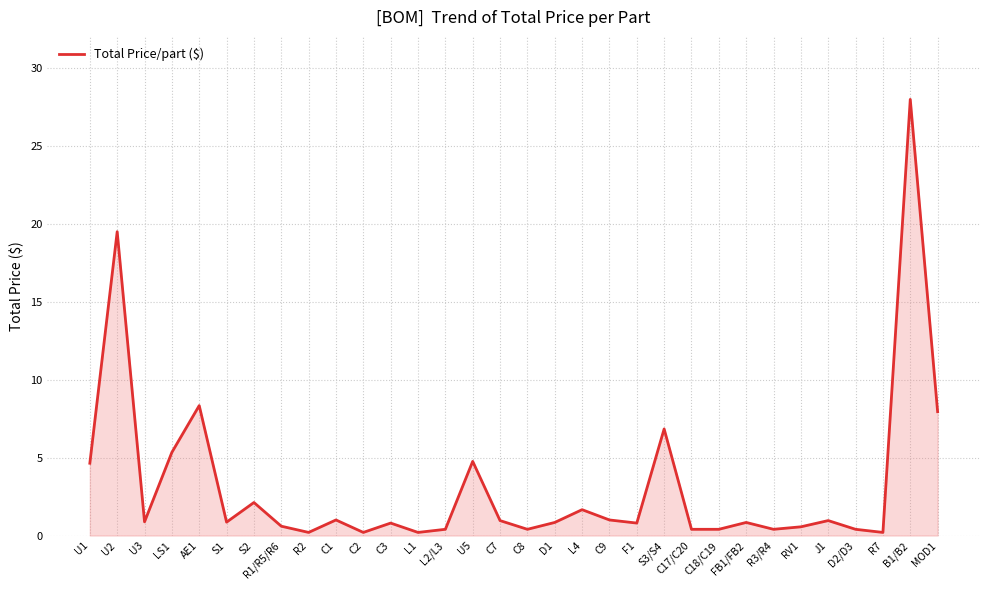

Where is the first local minimum?

U3